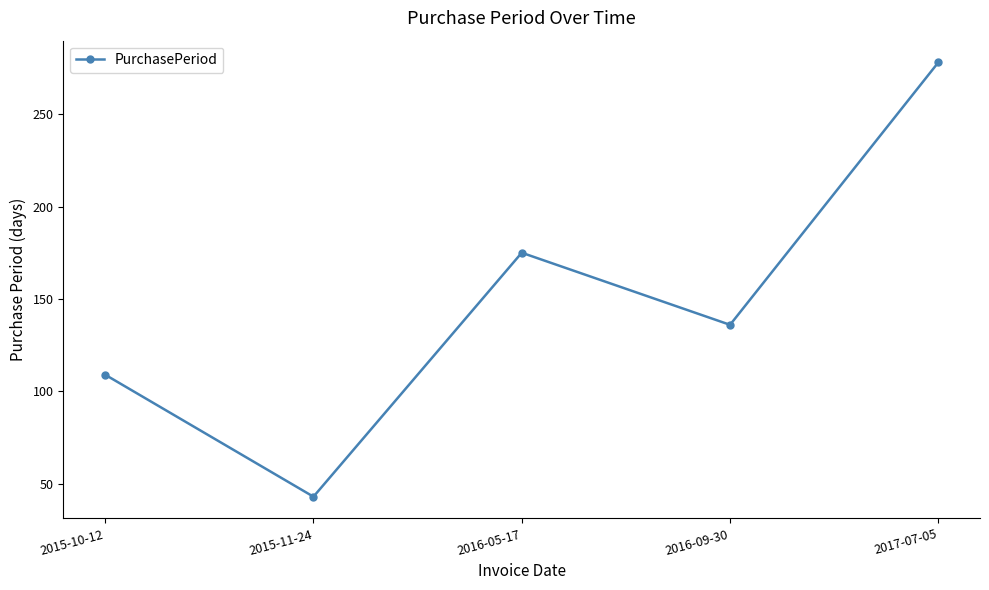

Reading right to left, what are all the values shown in this chart?

278	136	175	43	109